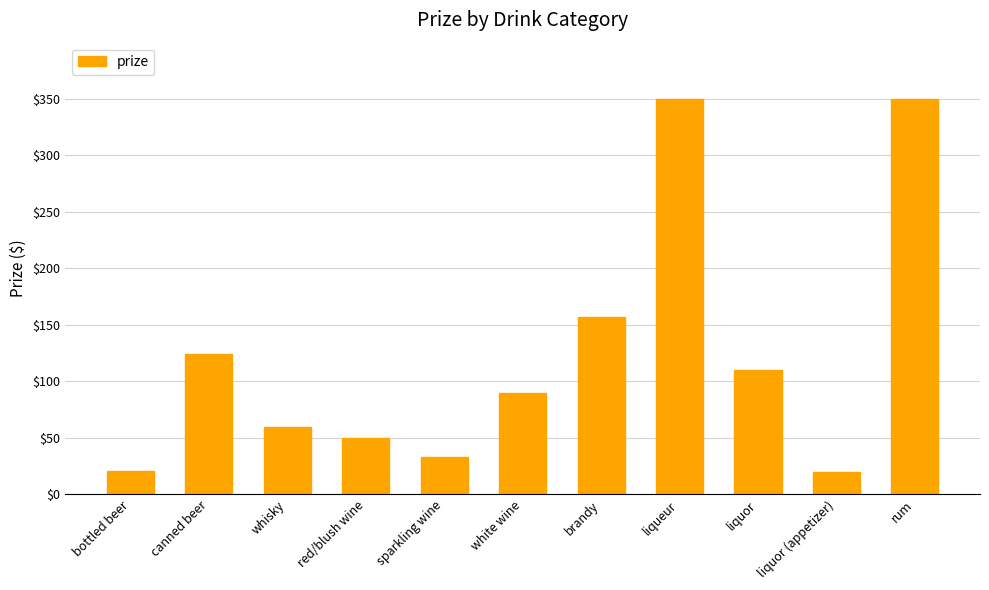

How many data points does each series have?

11